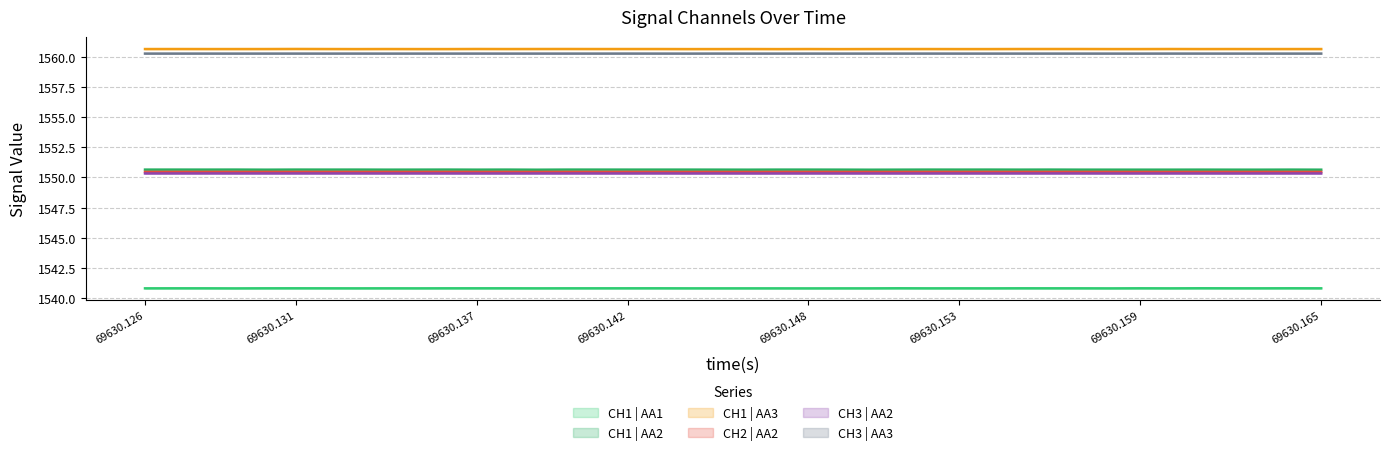

What is the value of the CH2 | AA2 point at the 16th from the left?

1550.5